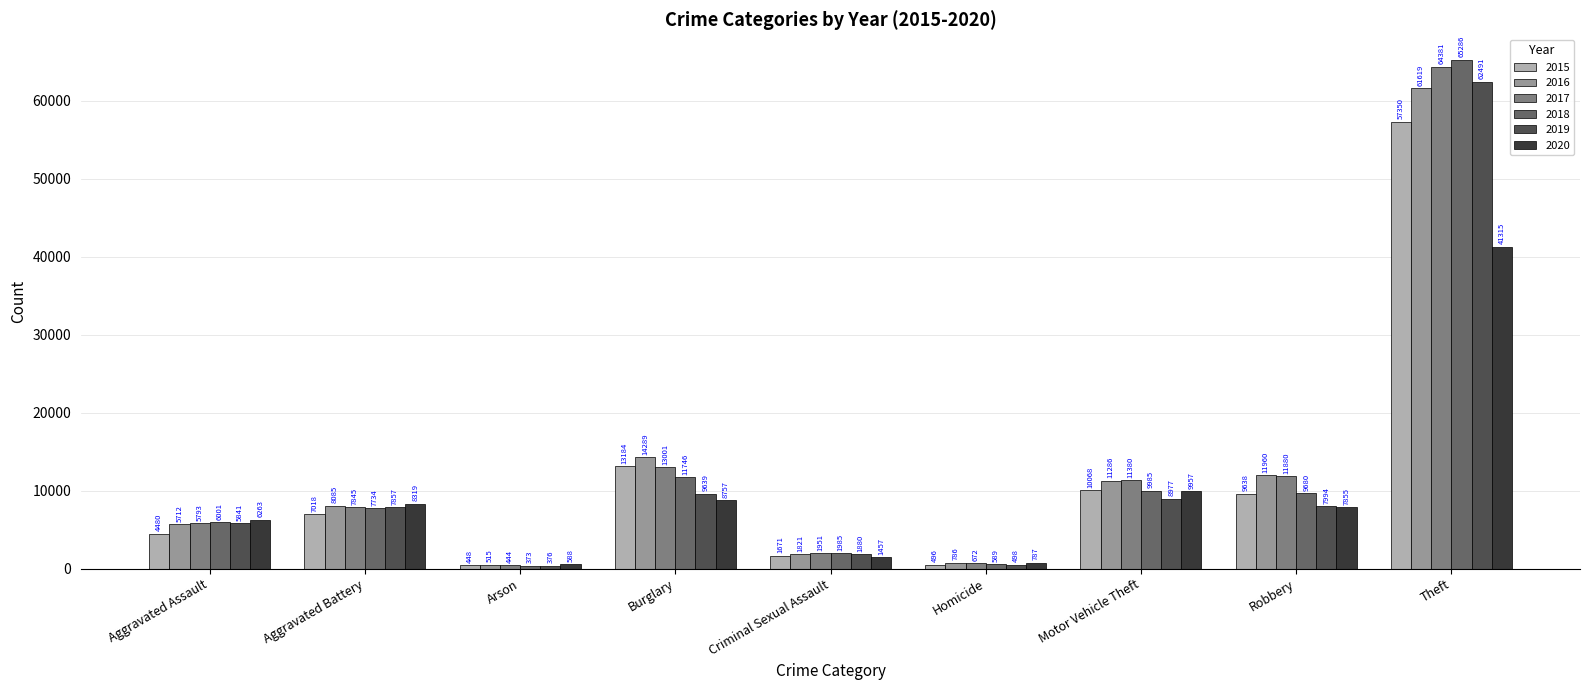

Reading right to left, what are all the values shown in this chart?

2015: 57350	9638	10068	496	1671	13184	448	7018	4480
2016: 61619	11960	11286	786	1821	14289	515	8085	5712
2017: 64381	11880	11380	672	1951	13001	444	7845	5793
2018: 65286	9680	9985	589	1985	11746	373	7734	6001
2019: 62491	7994	8977	498	1880	9639	376	7857	5841
2020: 41315	7855	9957	787	1457	8757	588	8319	6263